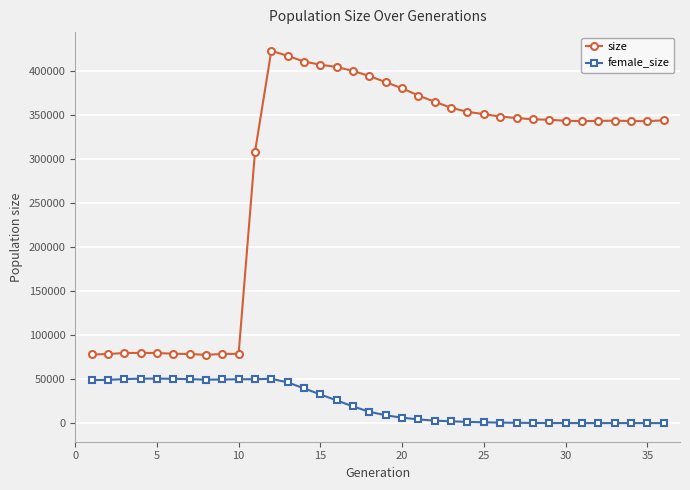

Rank the series by their maximum value, from lowest to highest.

female_size, size